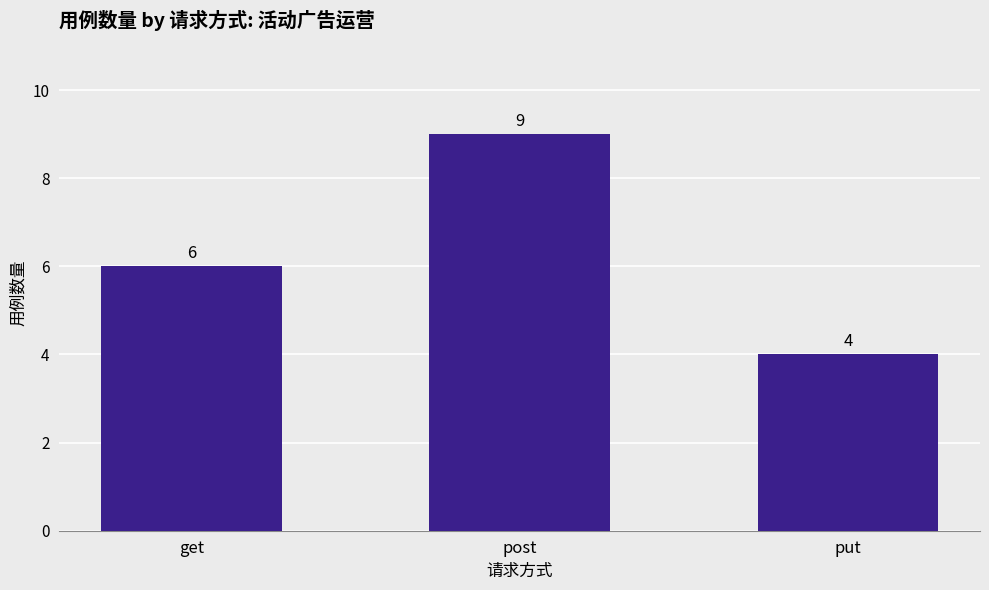

What is the average value?

6